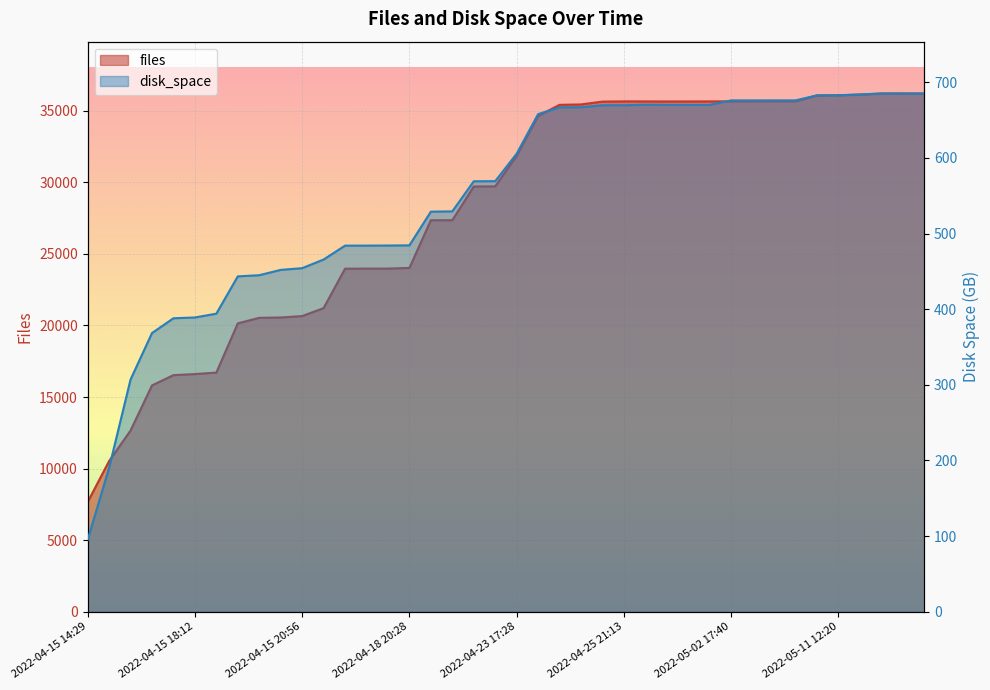

Rank the series by their maximum value, from highest to lowest.

files, disk_space